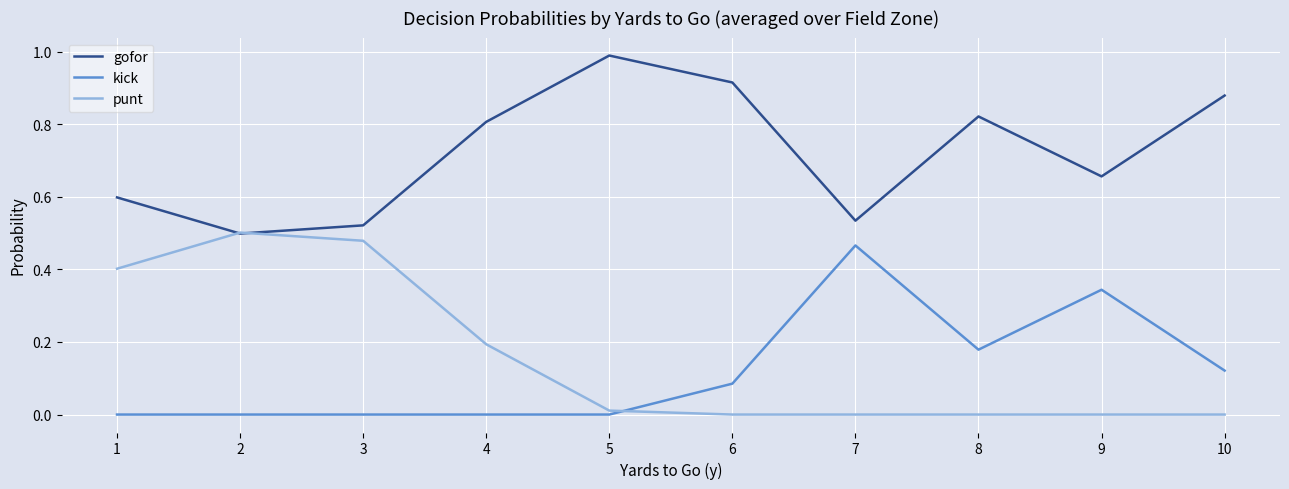

The value of punt at 1 is 0.6. True or false?

False